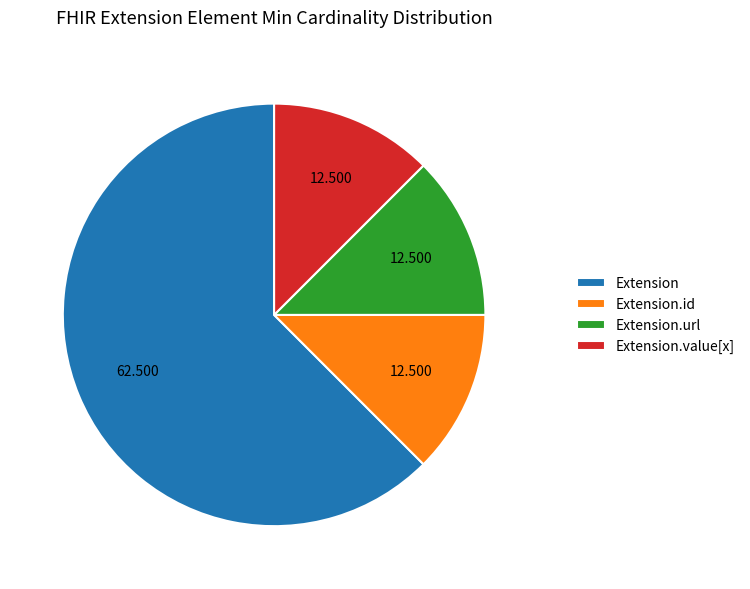

Count the number of slices in the pie.

4